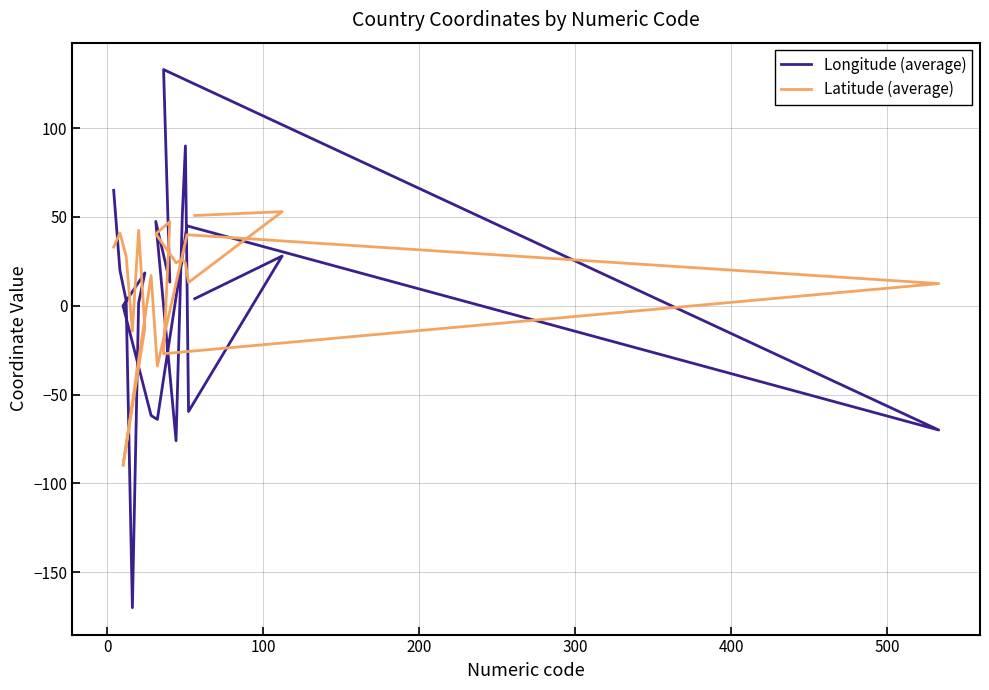

How many values in the Latitude (average) series are below 26?

10